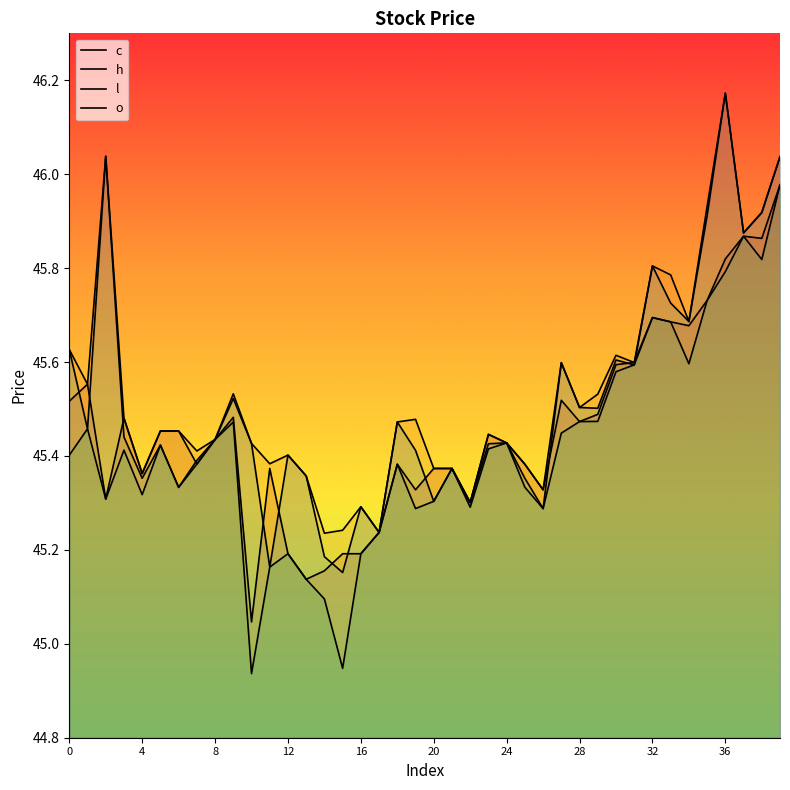

What is the label of the 23rd point from the left?

22